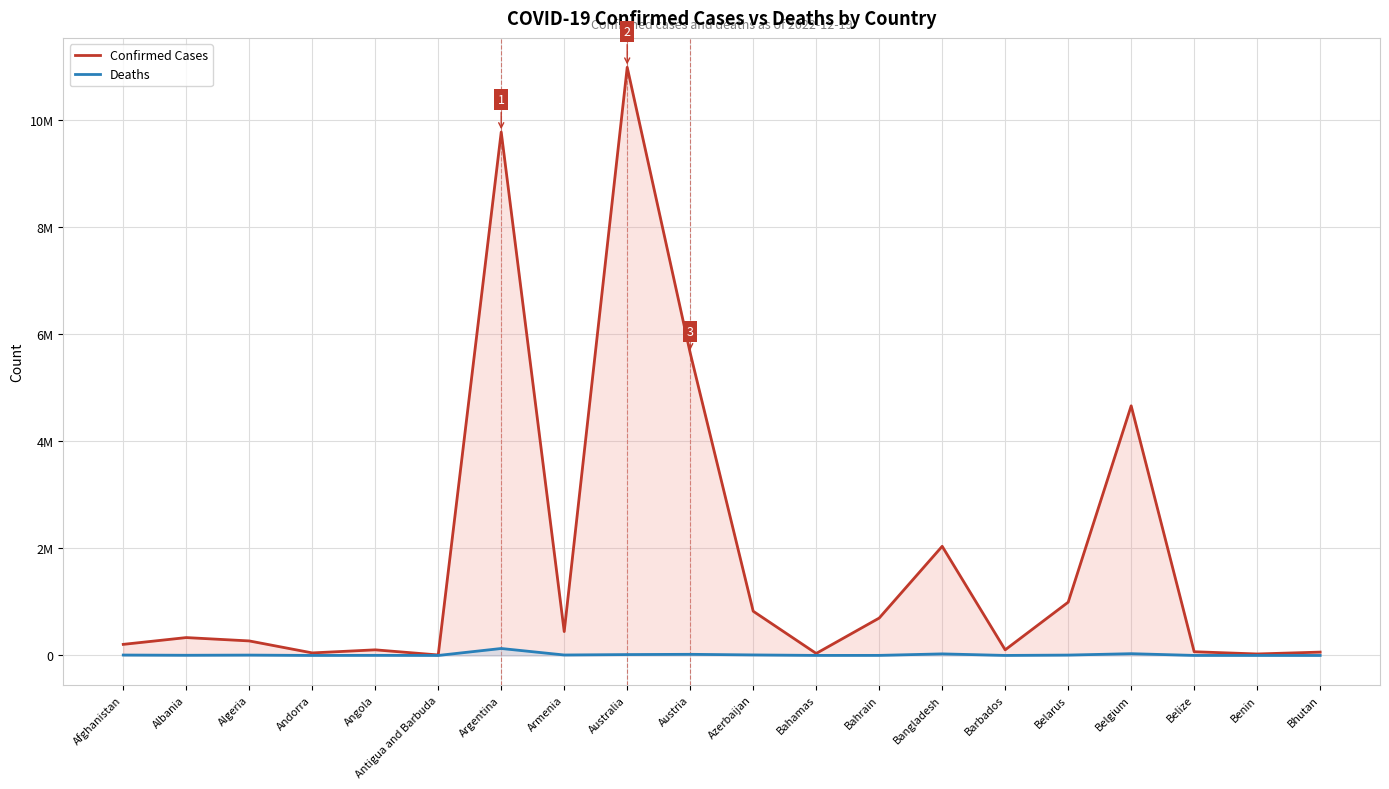

How many data points in Confirmed Cases are less than 333650?

10